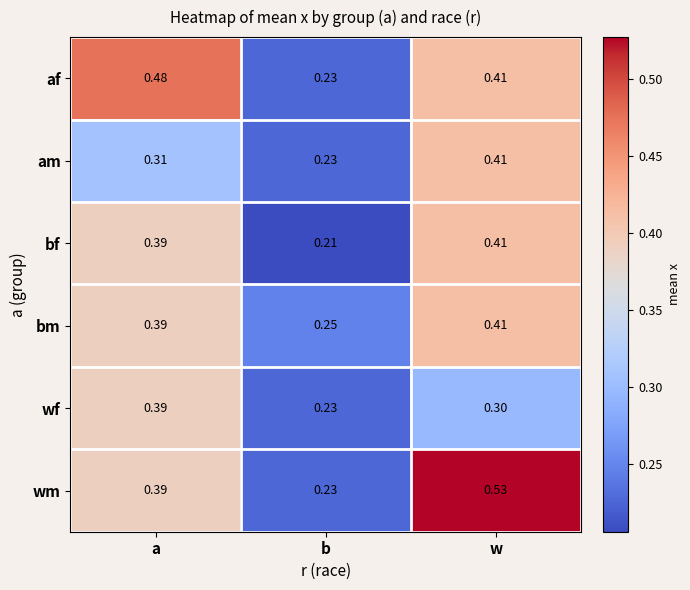

Which series has the largest range (max minus min)?

wm